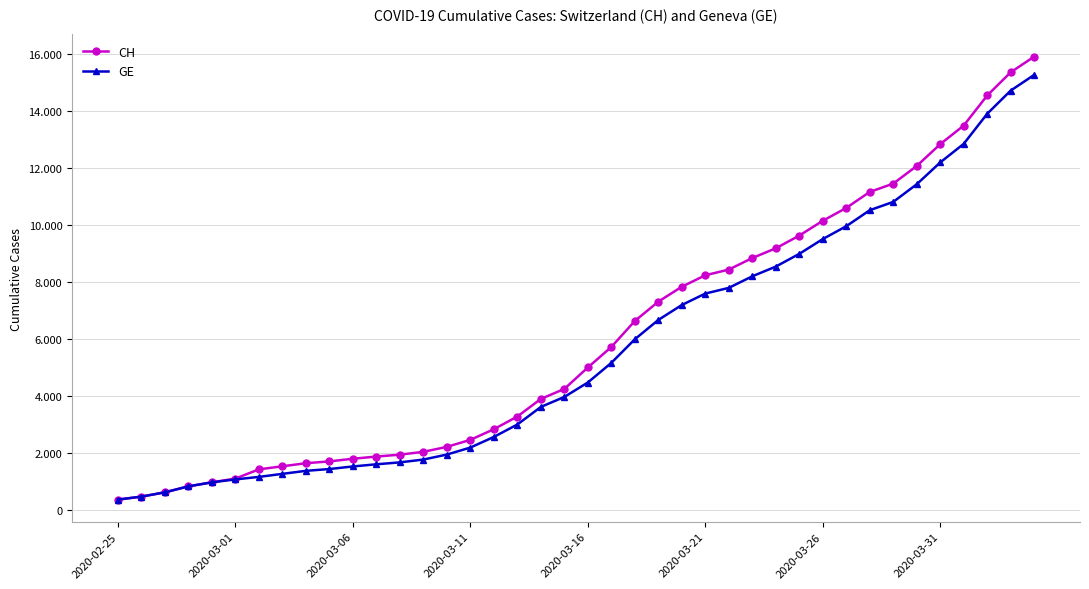

List the labels in order of CH value, largest first.

39, 38, 37, 36, 35, 34, 33, 32, 31, 30, 29, 28, 27, 26, 25, 24, 23, 22, 21, 20, 19, 18, 17, 16, 15, 14, 13, 12, 11, 10, 9, 8, 2020-03-31, 2020-03-26, 2020-03-21, 2020-03-16, 2020-03-11, 2020-03-06, 2020-03-01, 2020-02-25